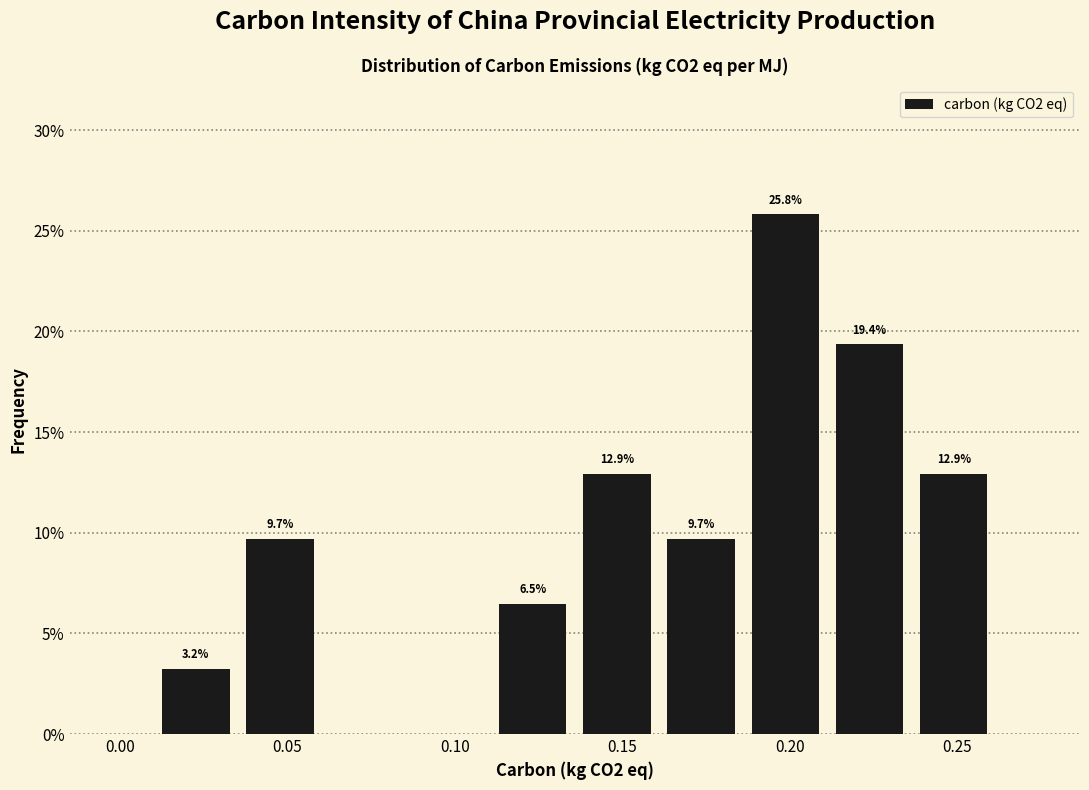

Which range on the x-axis has the tallest bar?

0.185 to 0.210